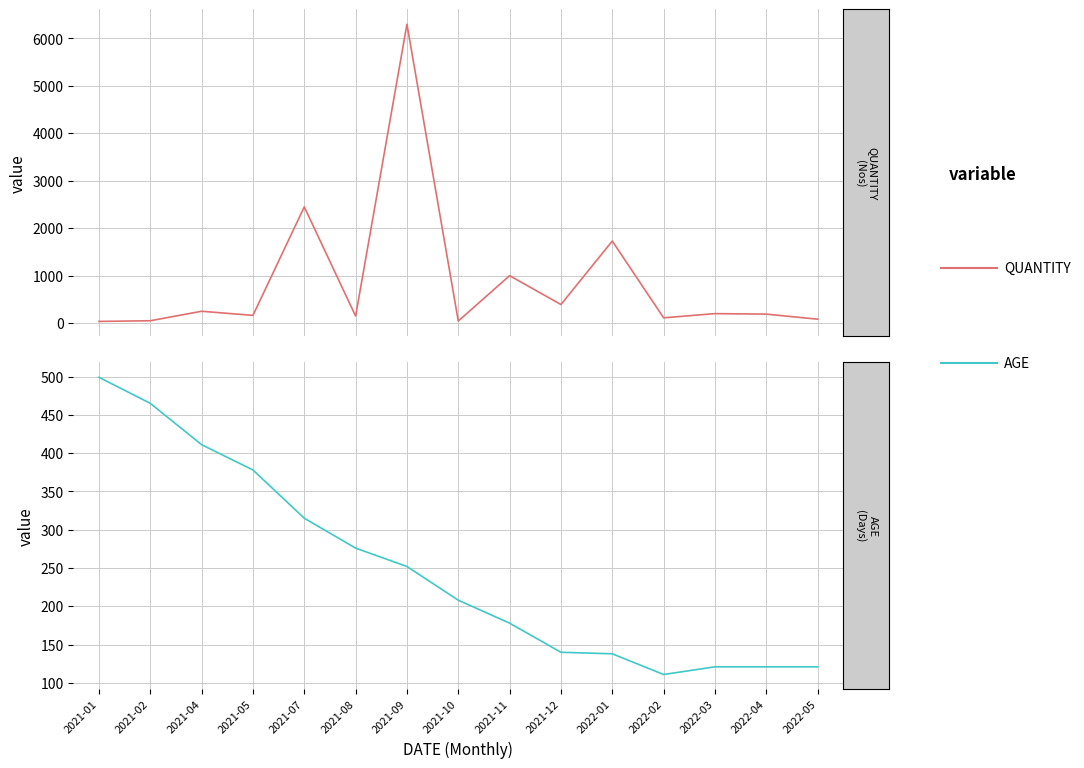

True or false: QUANTITY has a value of 250 at 2021-04.

True